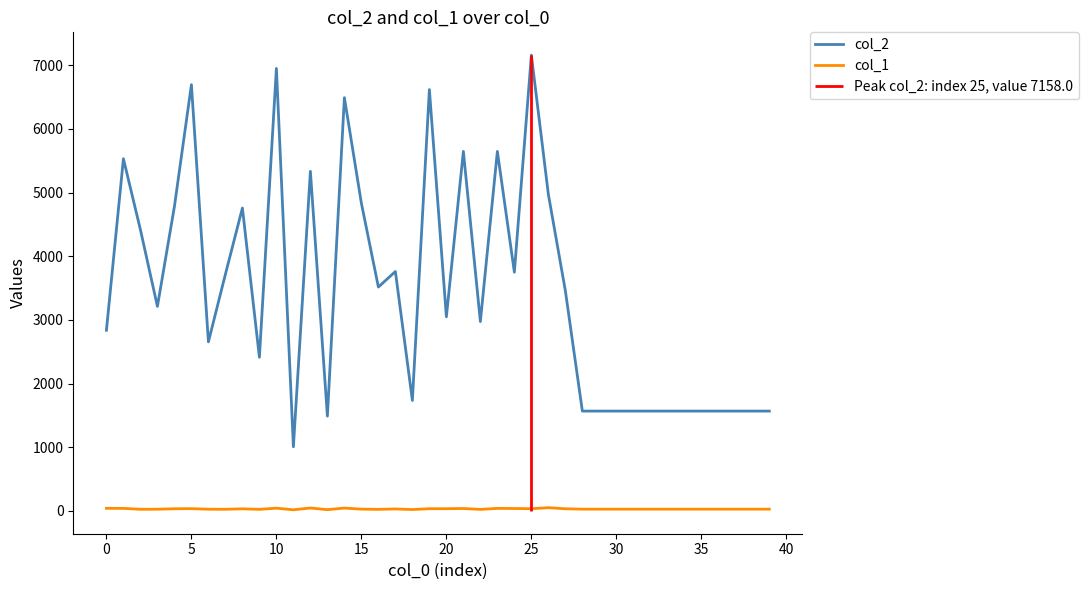

True or false: col_1 and col_2 intersect in this chart.

False